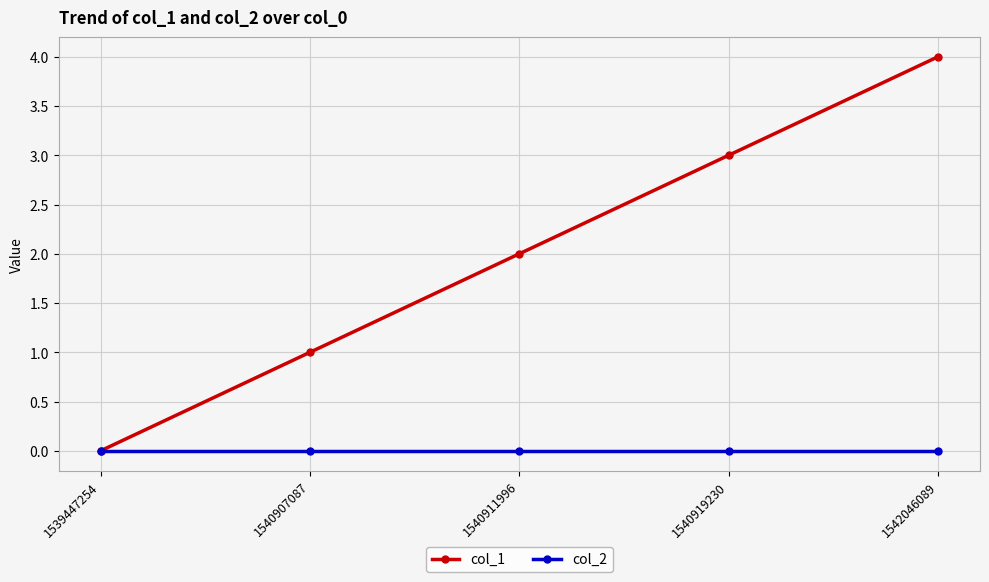

Reading left to right, list all the values displayed in this chart.

col_1: 0	1	2	3	4
col_2: 0	0	0	0	0